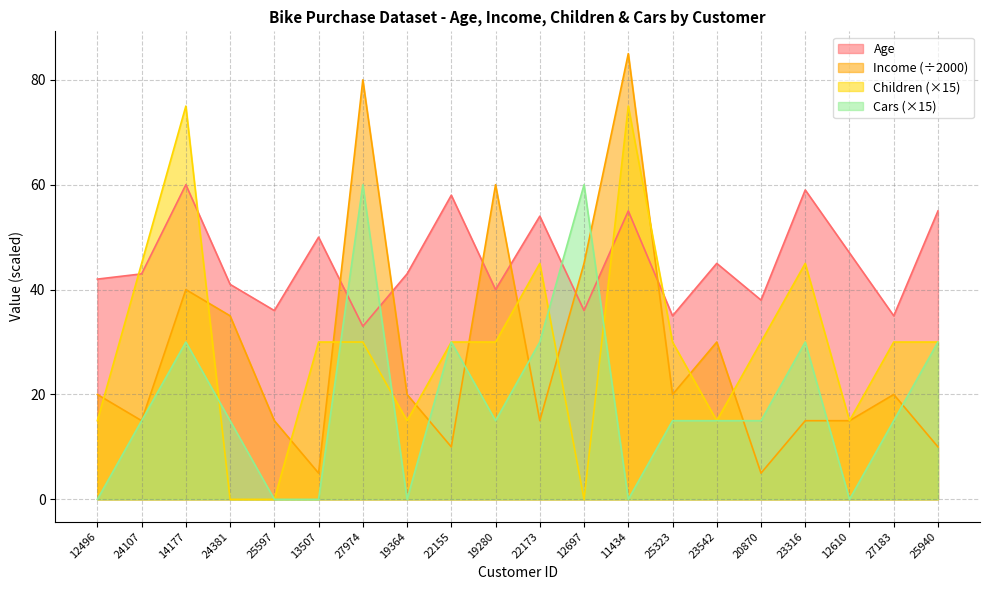

True or false: Income has a value of 85 at 11434.

True